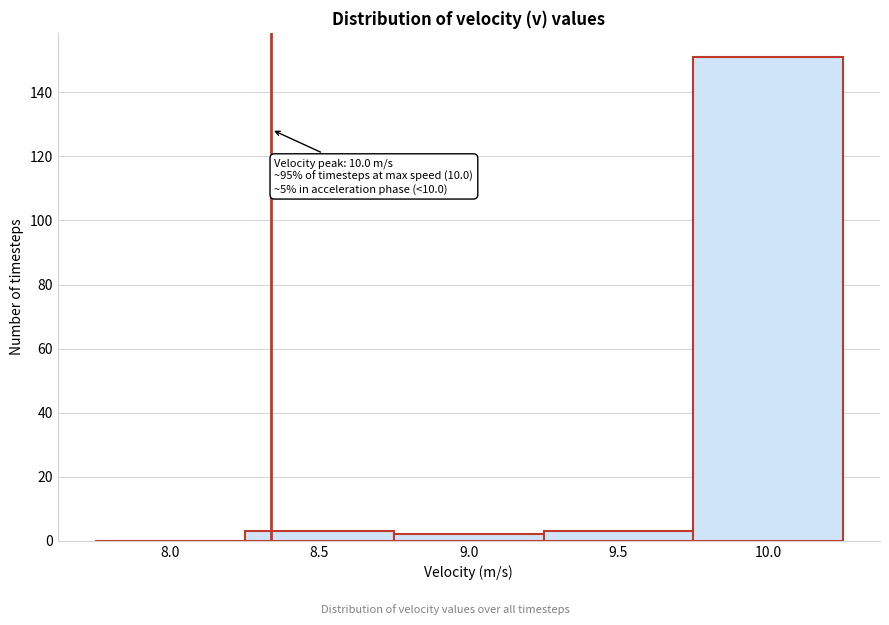

Reading left to right, extract all data points from this chart.

8.0=0	8.5=3	9.0=2	9.5=3	10.0=151